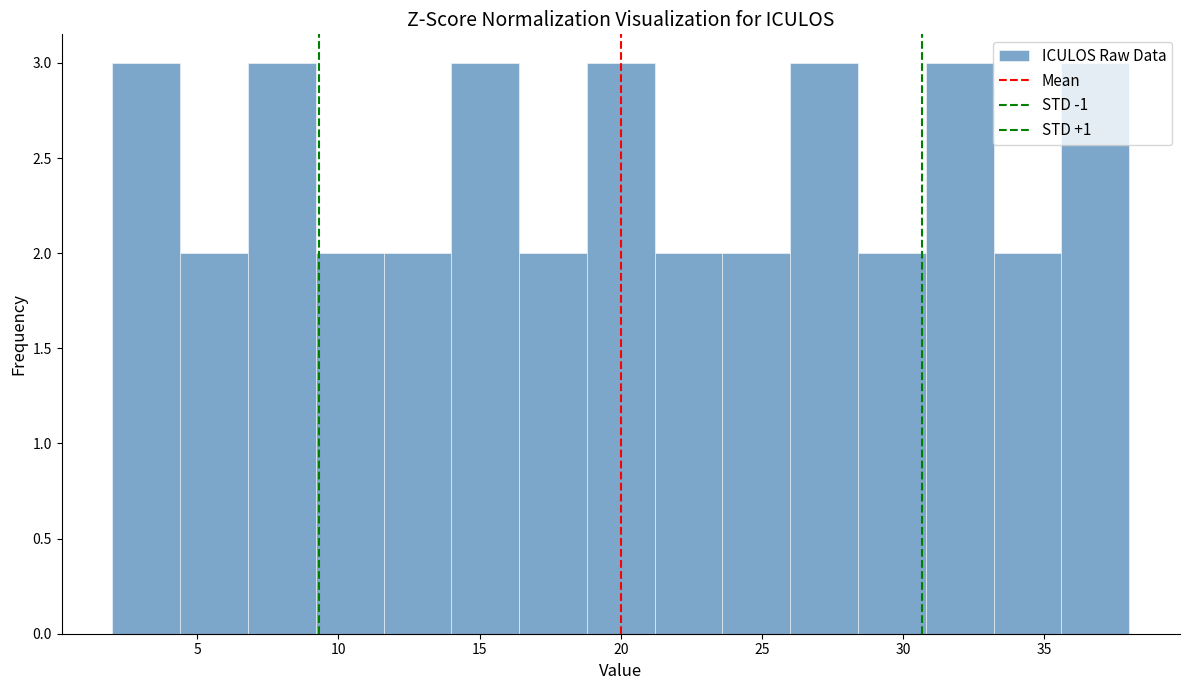

How tall is the bar that spans 2.0 to 4.4 on the x-axis? Neither the bar edges nor the heights are printed on the chart, so give them approximately, as read against the axes.

3